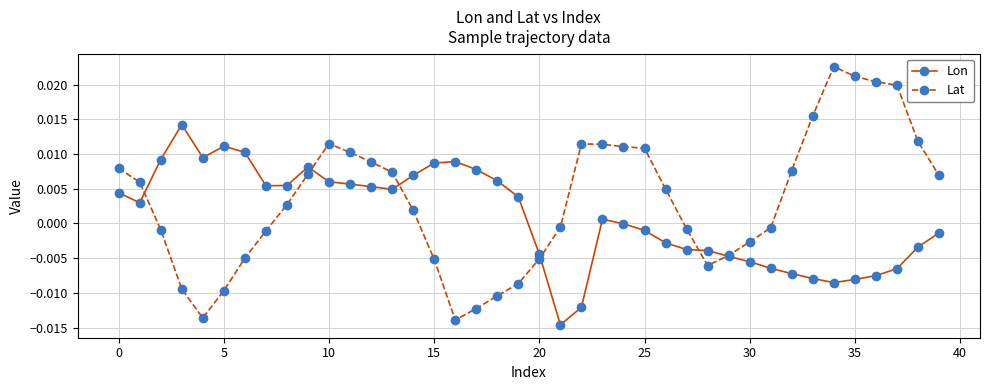

How many series are shown in this chart?

2